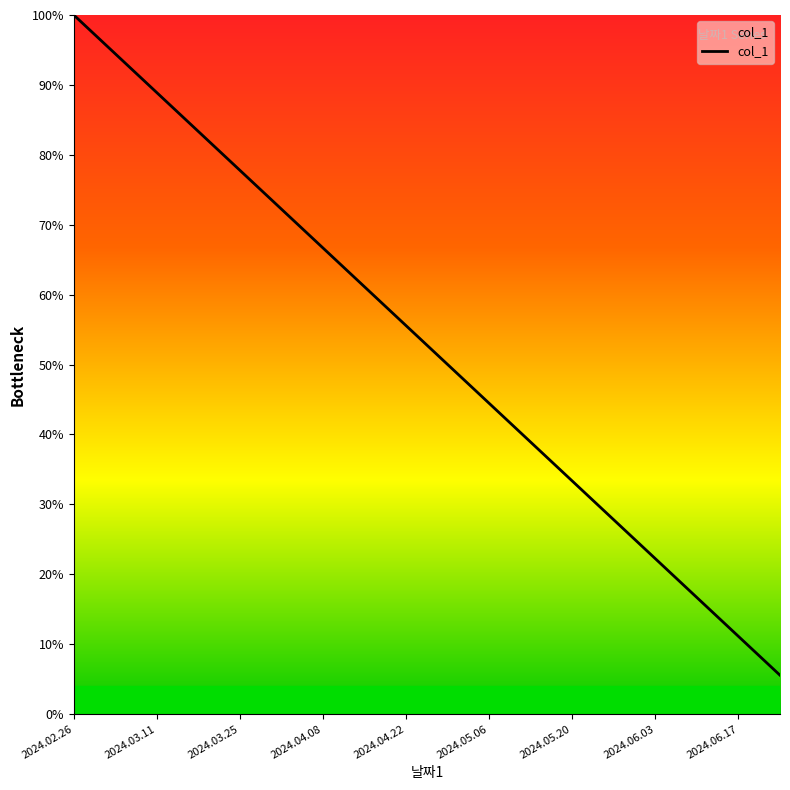

What is the difference between the maximum and minimum values?

94.4